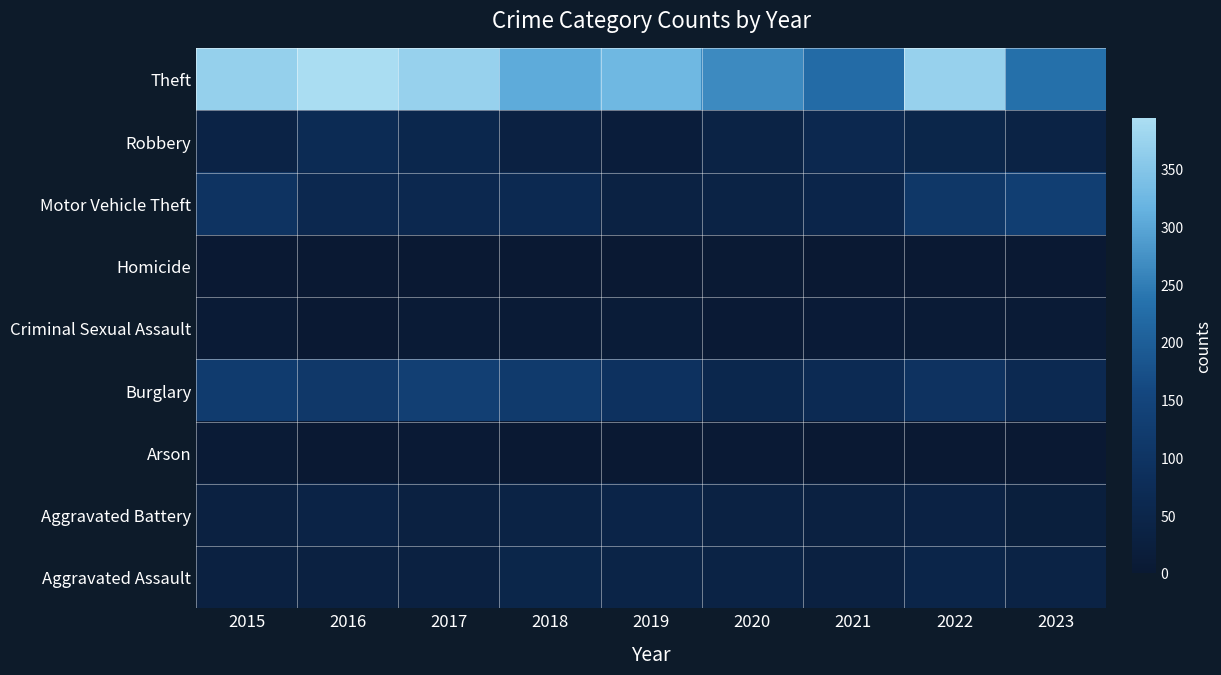

At which category is the sum across all series the highest?

2022